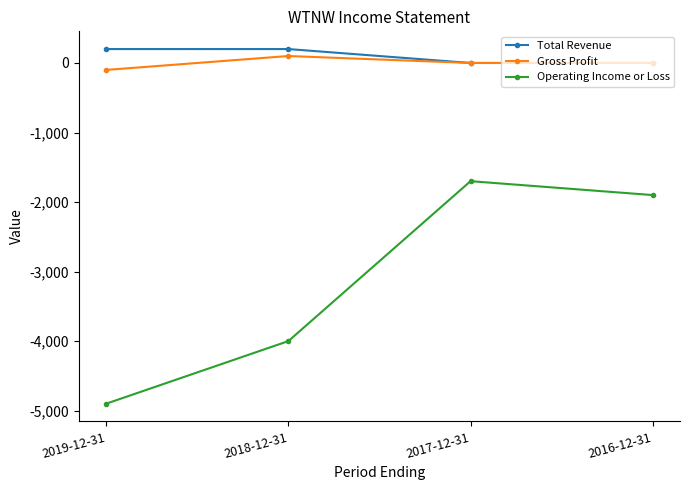

True or false: Total Revenue and Operating Income or Loss intersect in this chart.

False